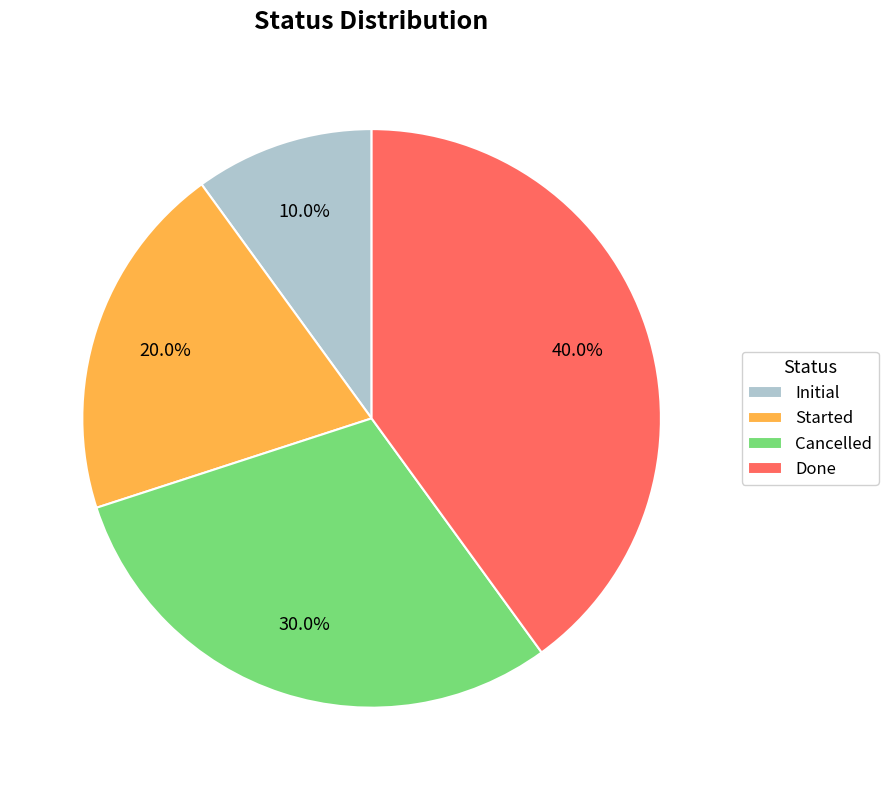

What percentage is the Initial slice, to the nearest percent?

10%